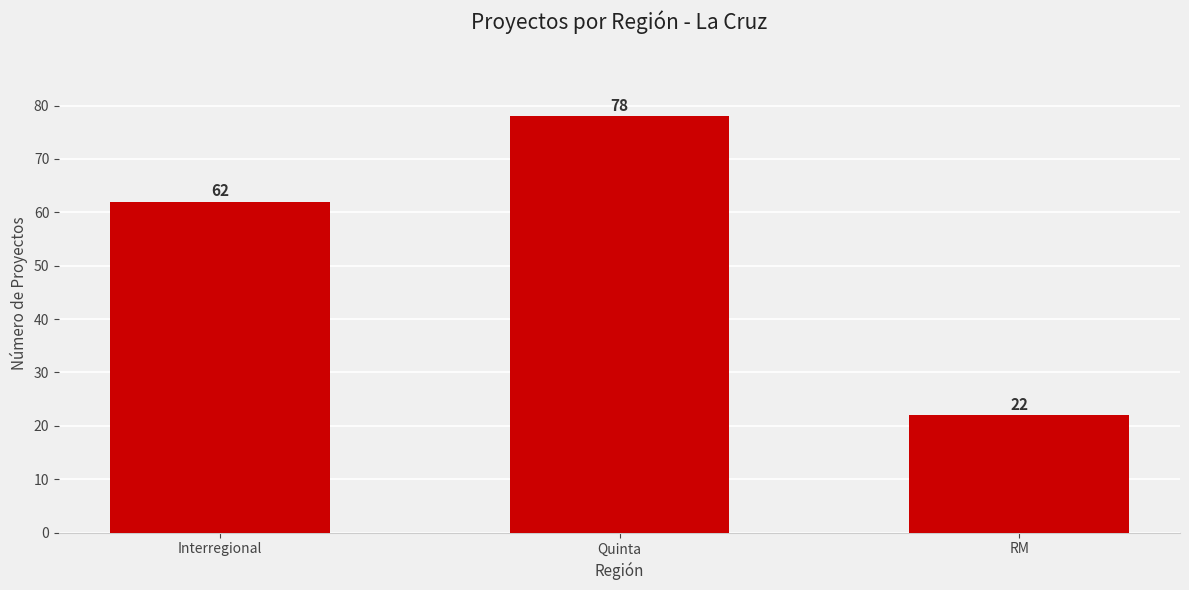

Rank the categories by value from highest to lowest.

Quinta, Interregional, RM